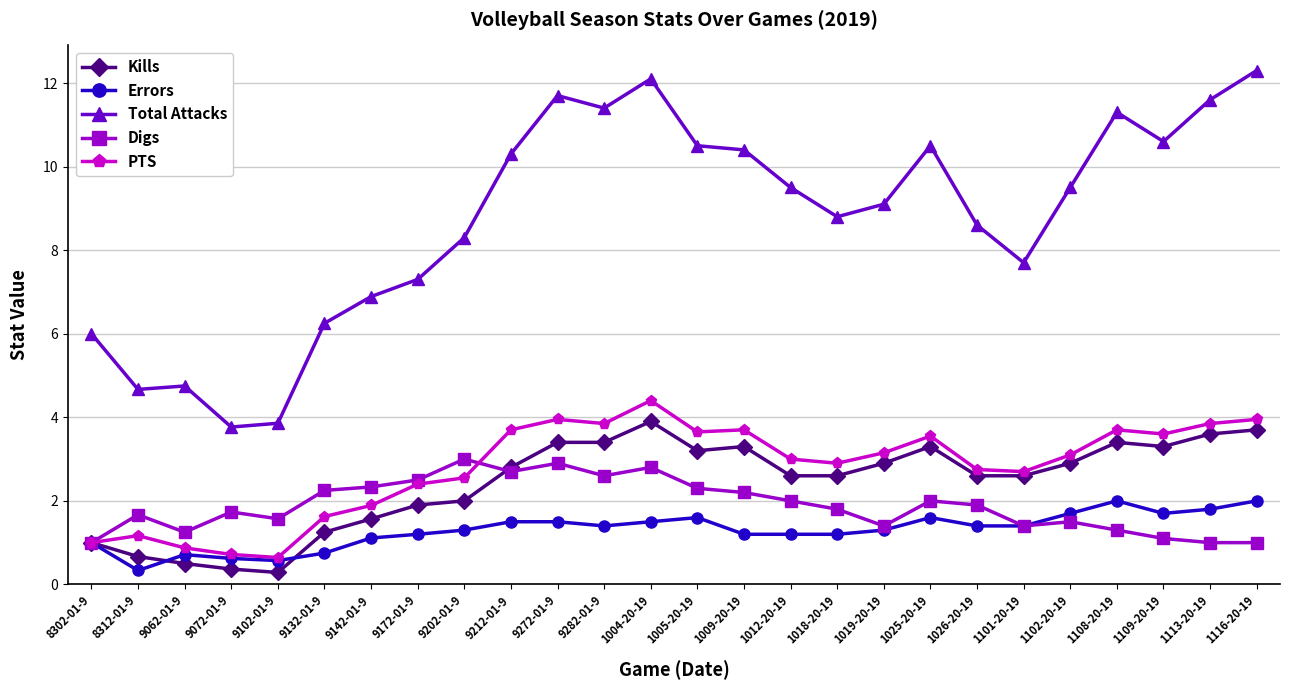

At which category is the sum across all series the highest?

1004-20-19